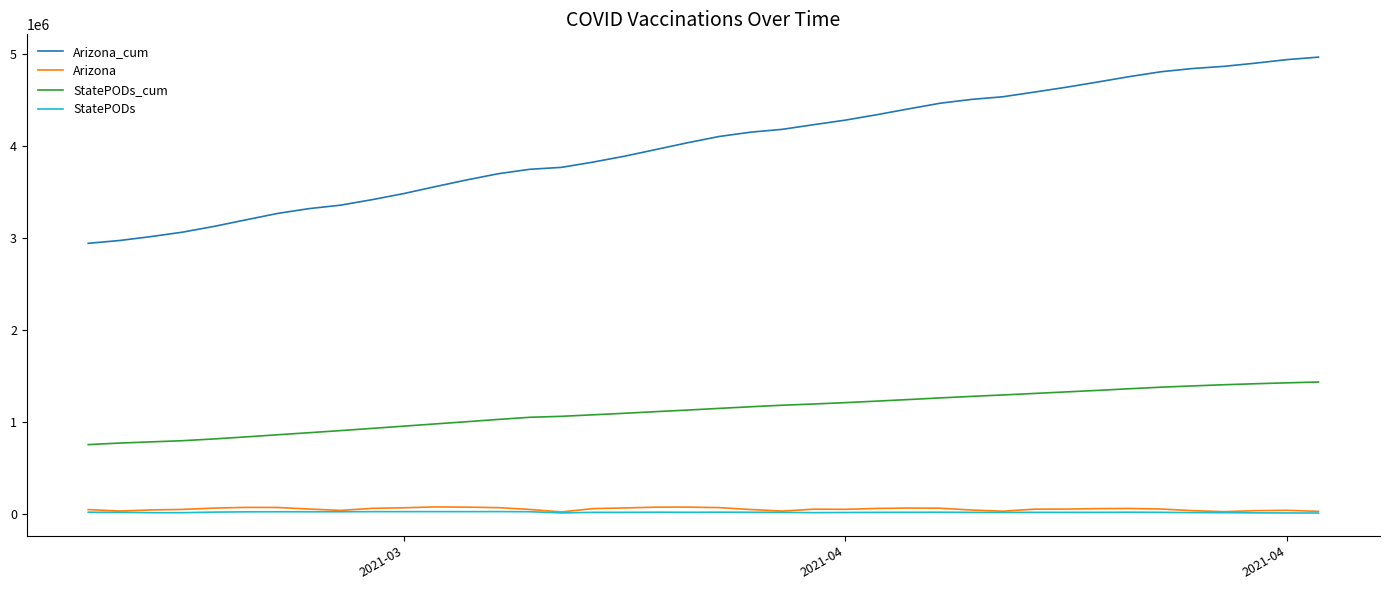

Count the number of categories in the chart.

40